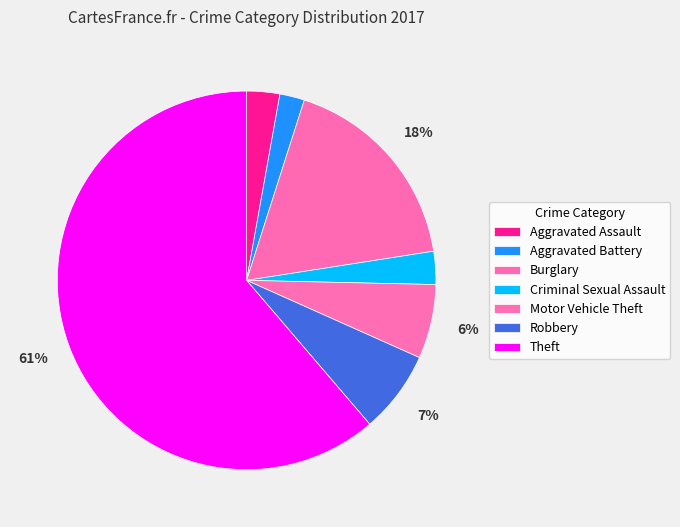

What percentage is NOT represented by Aggravated Battery?

97.9%